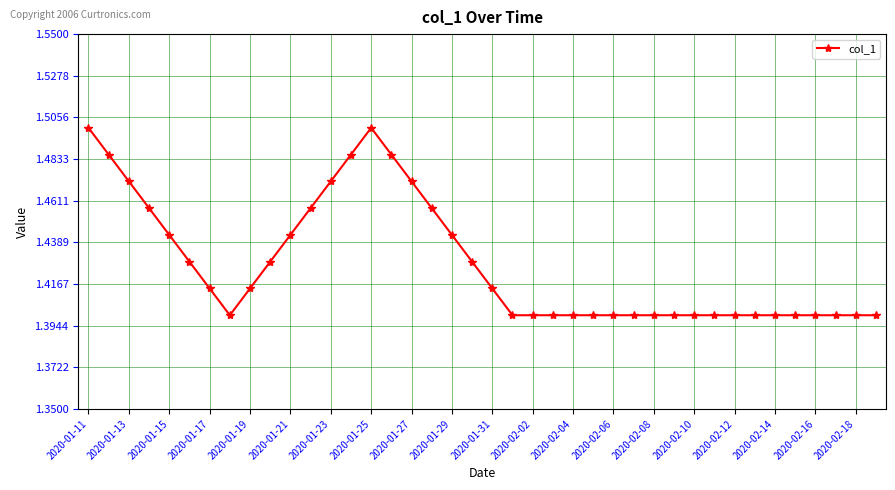

How many values are between 1 and 2?

40